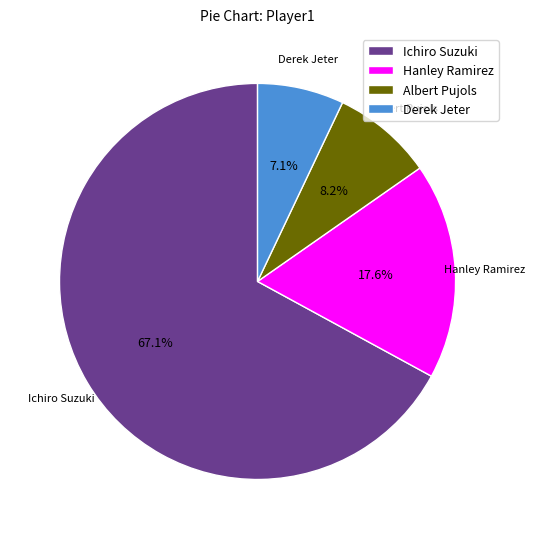

To the nearest percent, what portion does Ichiro Suzuki represent?

67%